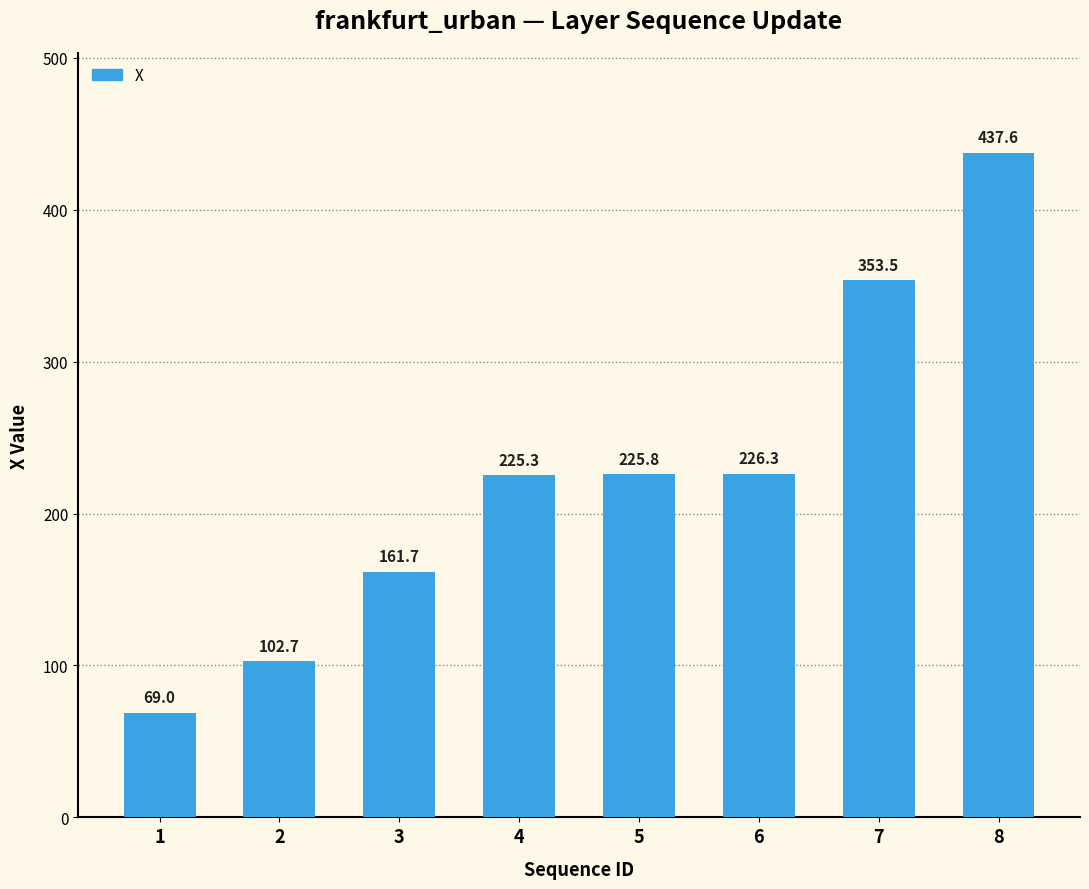

True or false: the data shows 509.5 at 7.

False